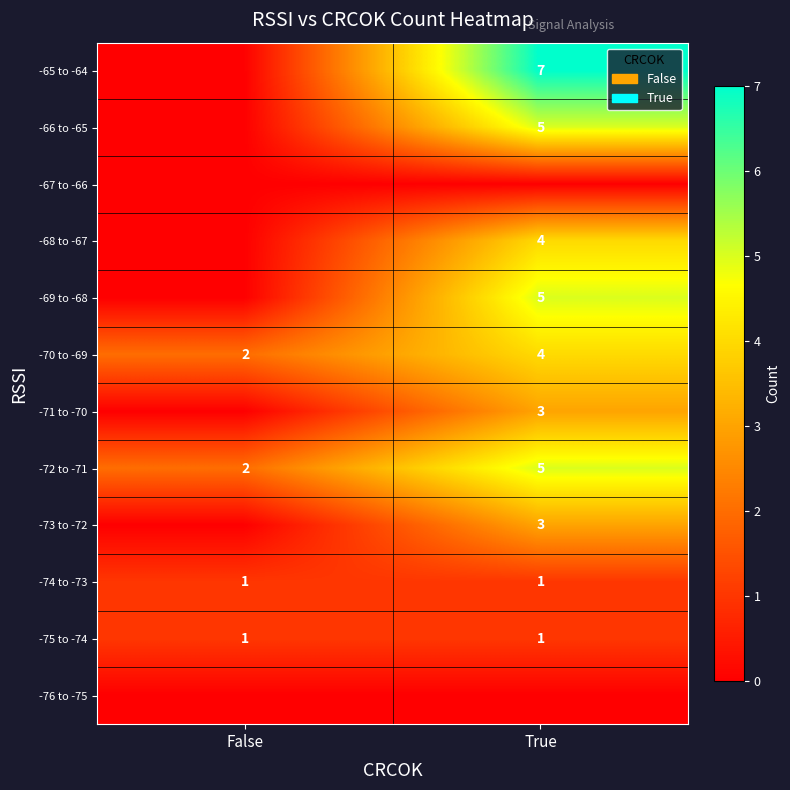

Count the number of data series in this chart.

12